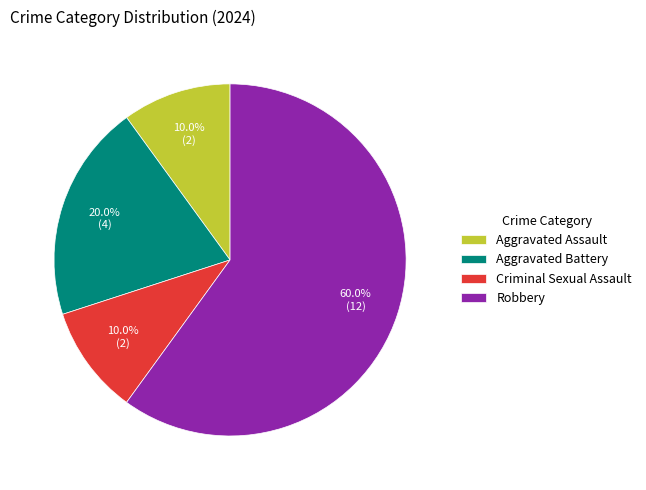

Approximately how many times larger is the value at Criminal Sexual Assault compared to Aggravated Battery?

0.5